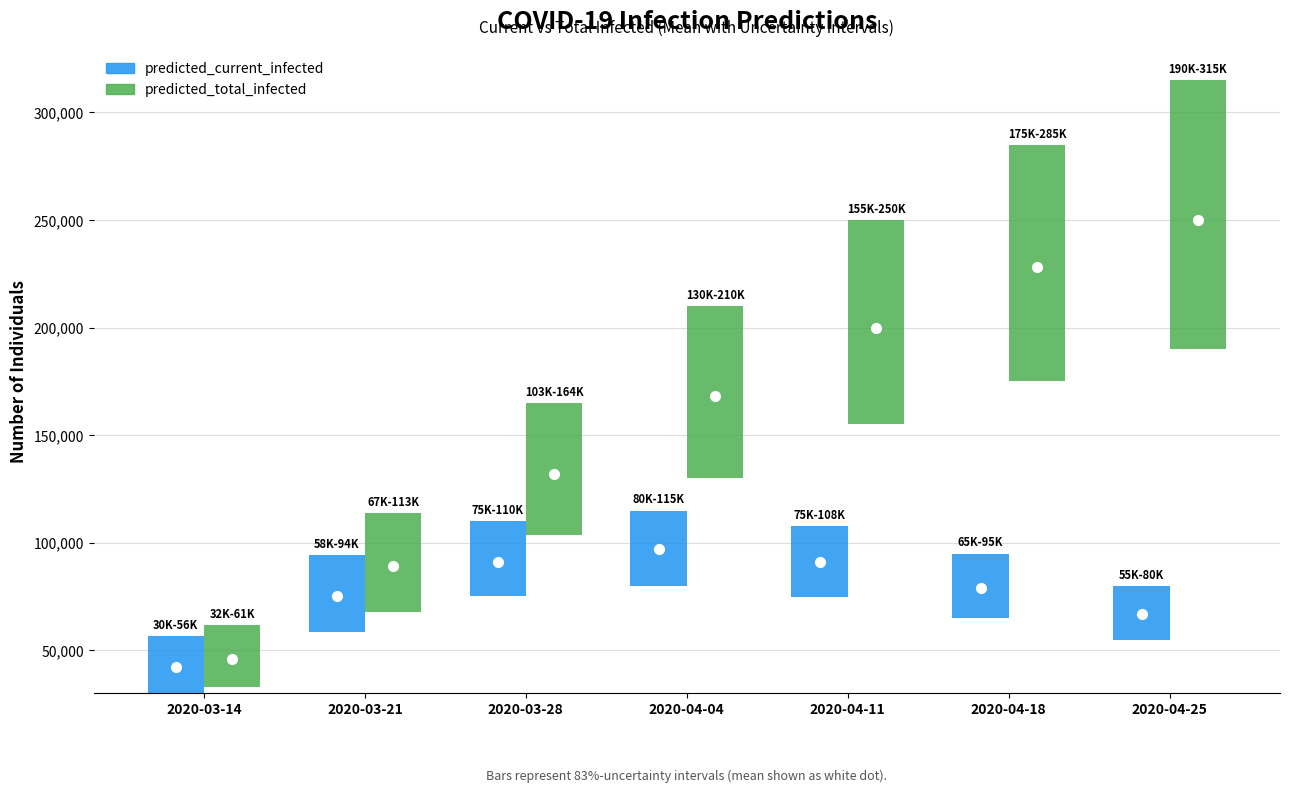

The value of predicted_total_infected_mean at 2020-04-11 is 200000. True or false?

True